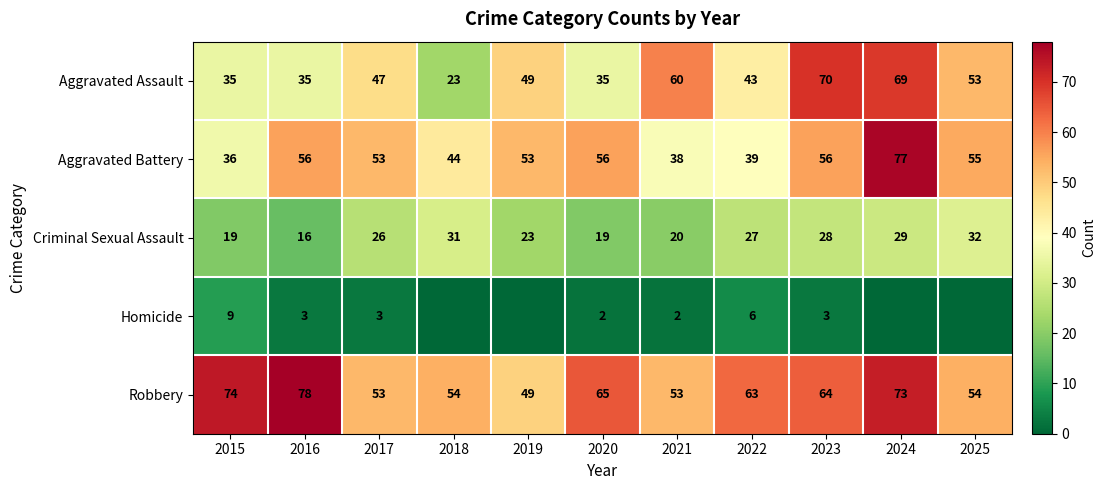

The Robbery series shows 34 at 2019. True or false?

False